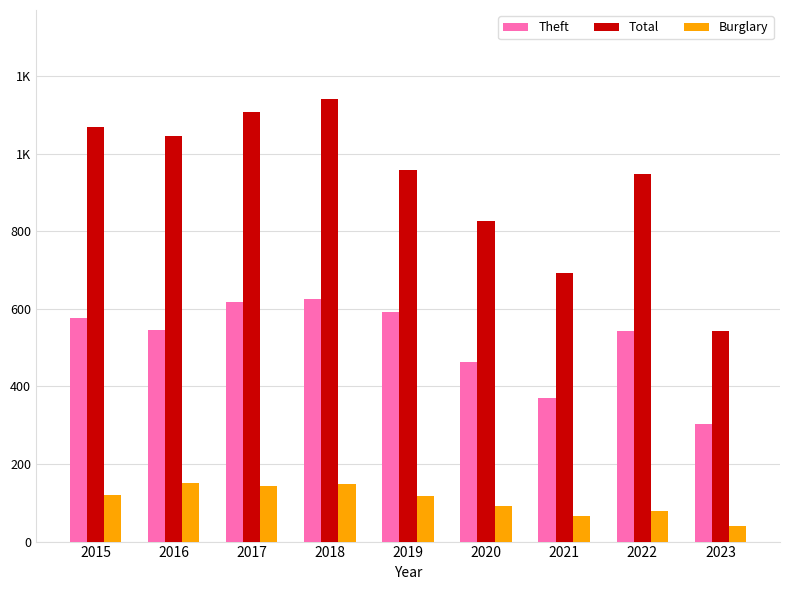

What is the value of the Theft bar at the 2nd from the left?

546